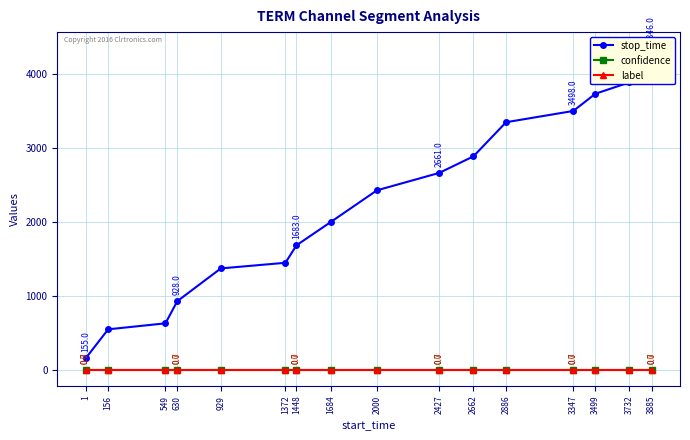

True or false: label and stop_time cross at least once.

False